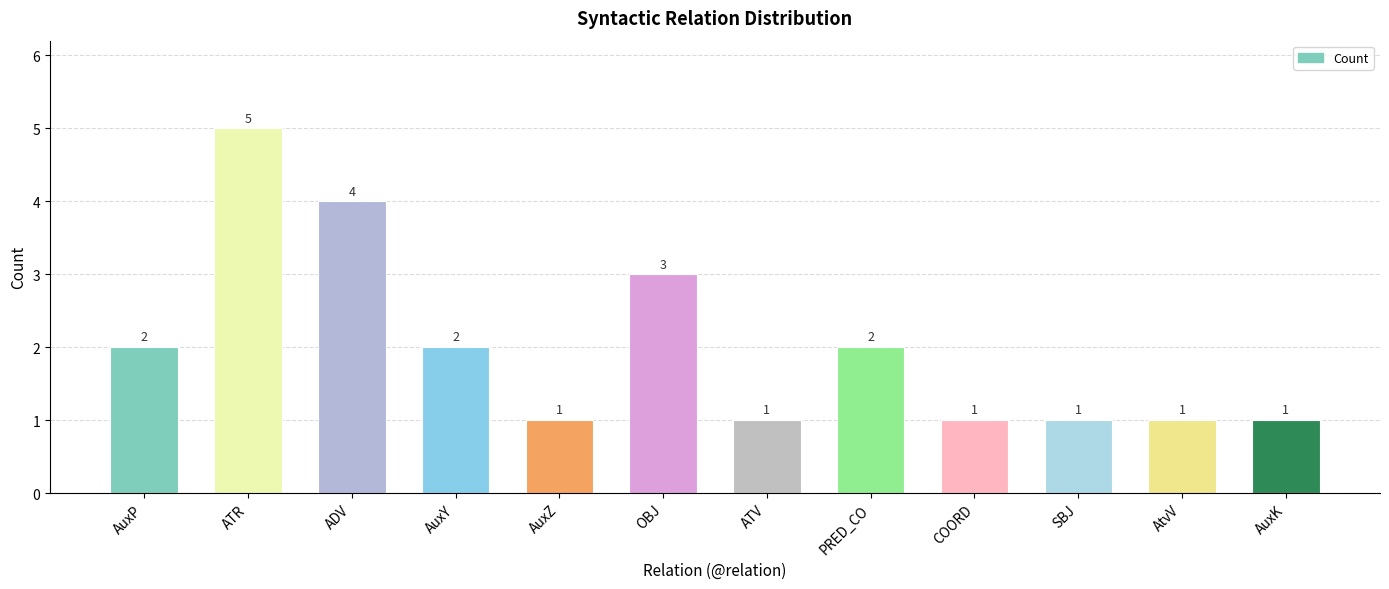

What is the average value?

2